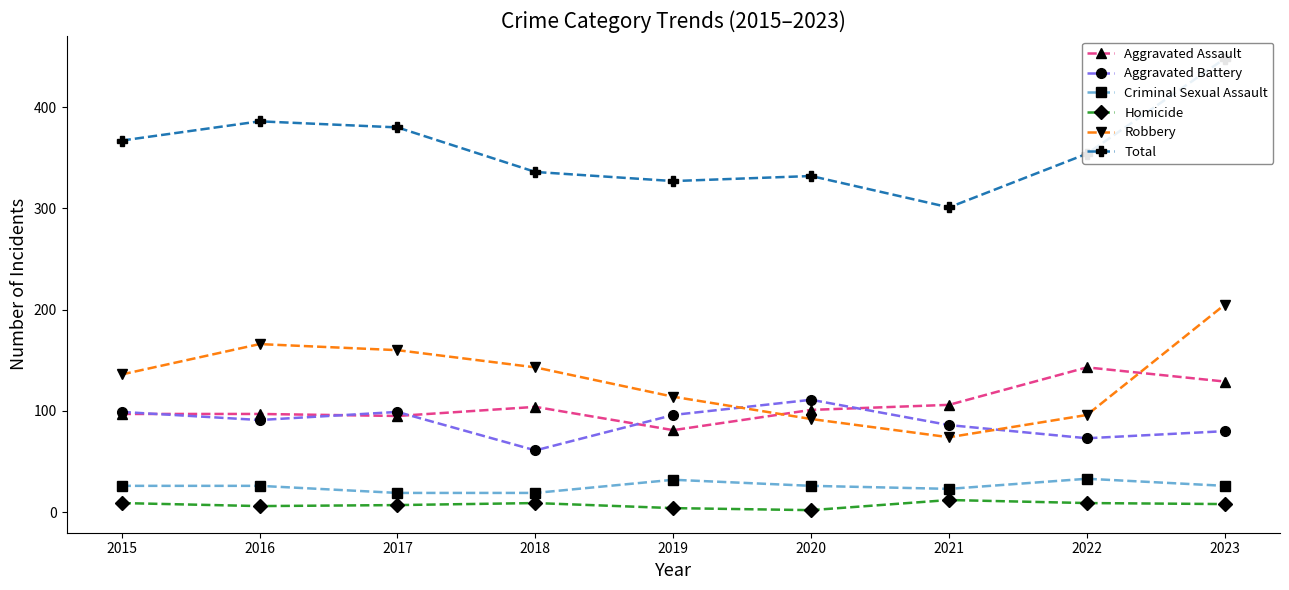

At how many categories does at least one series exceed 23?

9